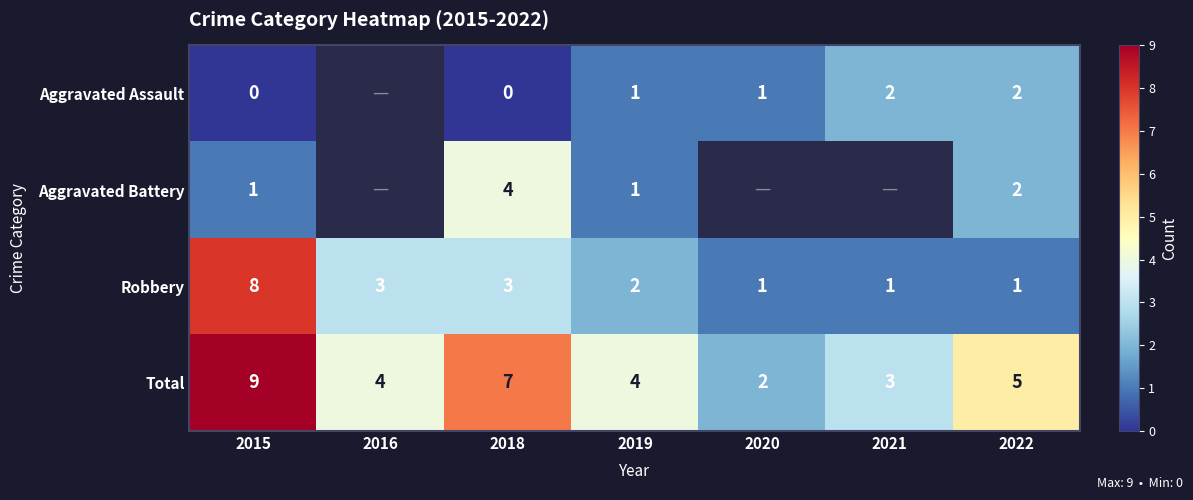

At which label does Total reach its peak?

2015